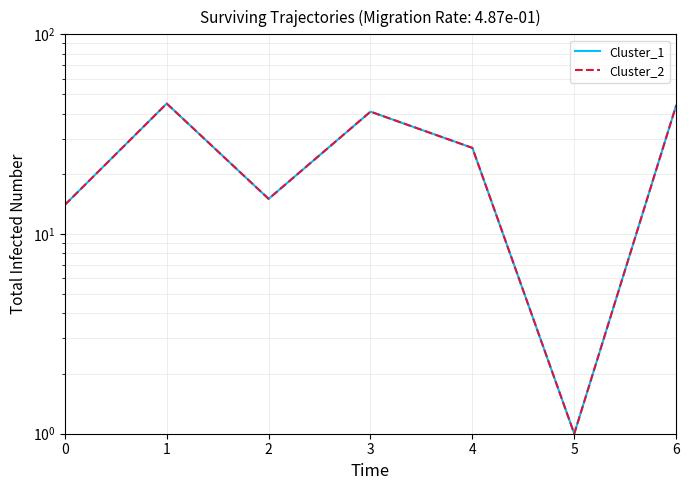

Is it true that Cluster_1 equals 1 at 5?

True